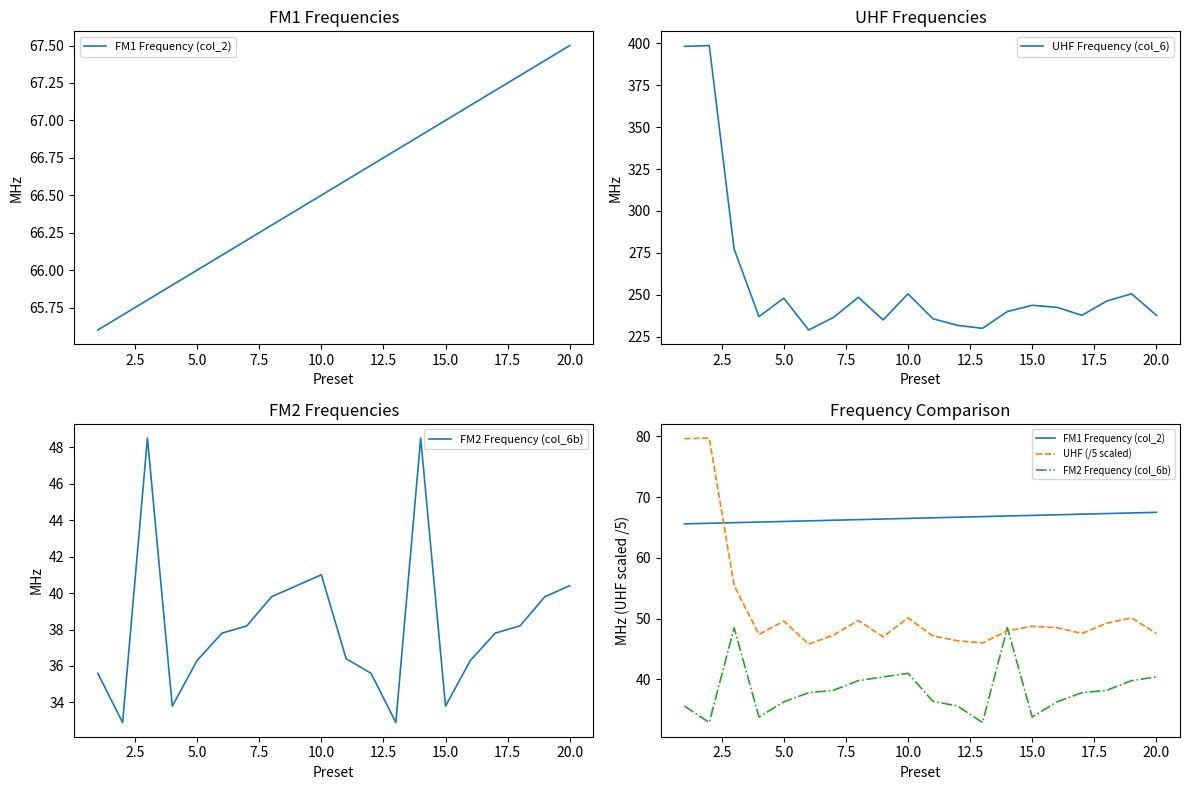

What is the lowest value of the FM2 Frequency (col_6b) series?

32.9